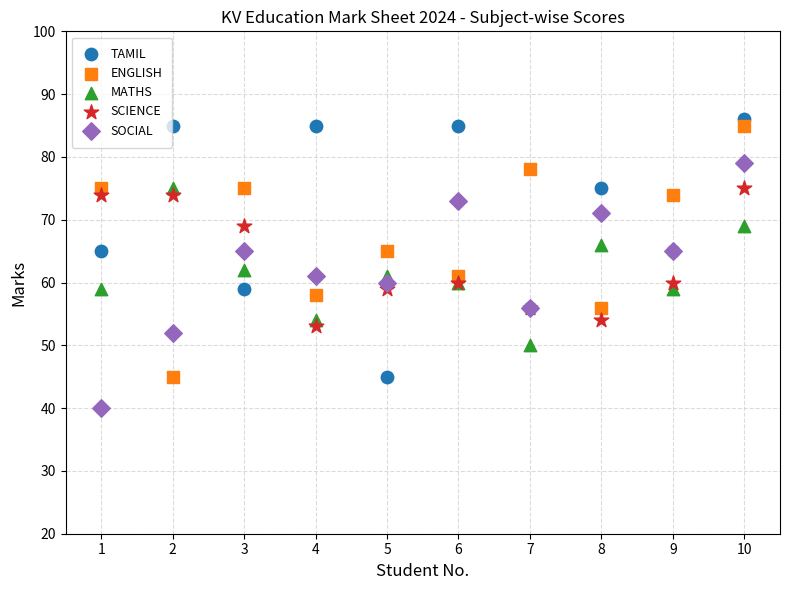

What is the X range (max minus min) for the scatter plot?

9